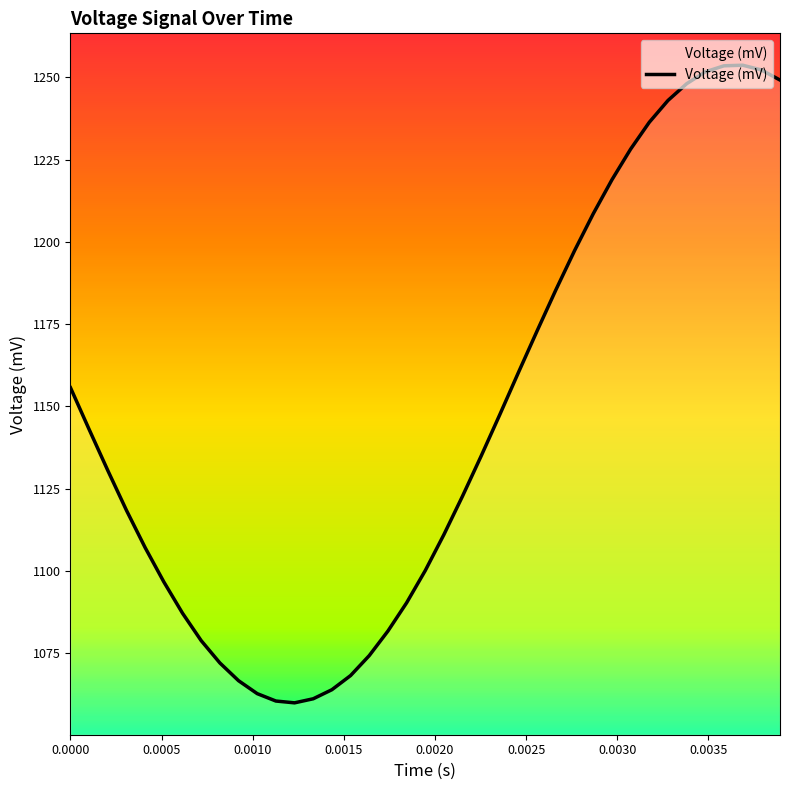

Reading right to left, what are all the values shown in this chart?

1249.2	1252.2	1253.7	1253.5	1251.7	1248.0	1243.0	1236.3	1228.2	1218.9	1208.6	1197.4	1185.5	1173.1	1160.4	1147.6	1135.0	1122.8	1111.1	1100.1	1090.3	1081.7	1074.3	1068.2	1063.9	1061.2	1059.9	1060.5	1062.7	1066.7	1072.1	1078.8	1087.2	1096.7	1107.1	1118.4	1130.5	1143.0	1155.7